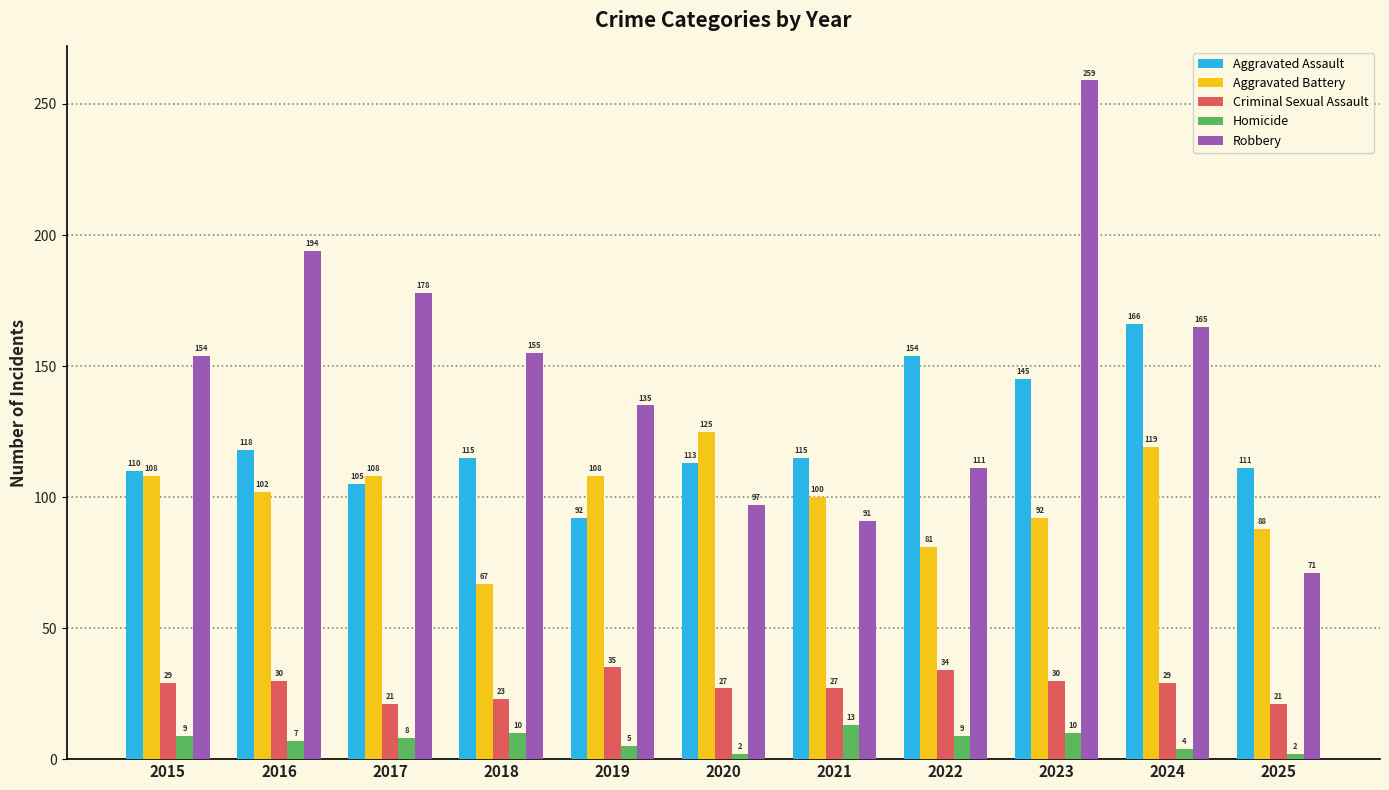

What is the difference between the second highest and second lowest values in the Aggravated Battery series?

38